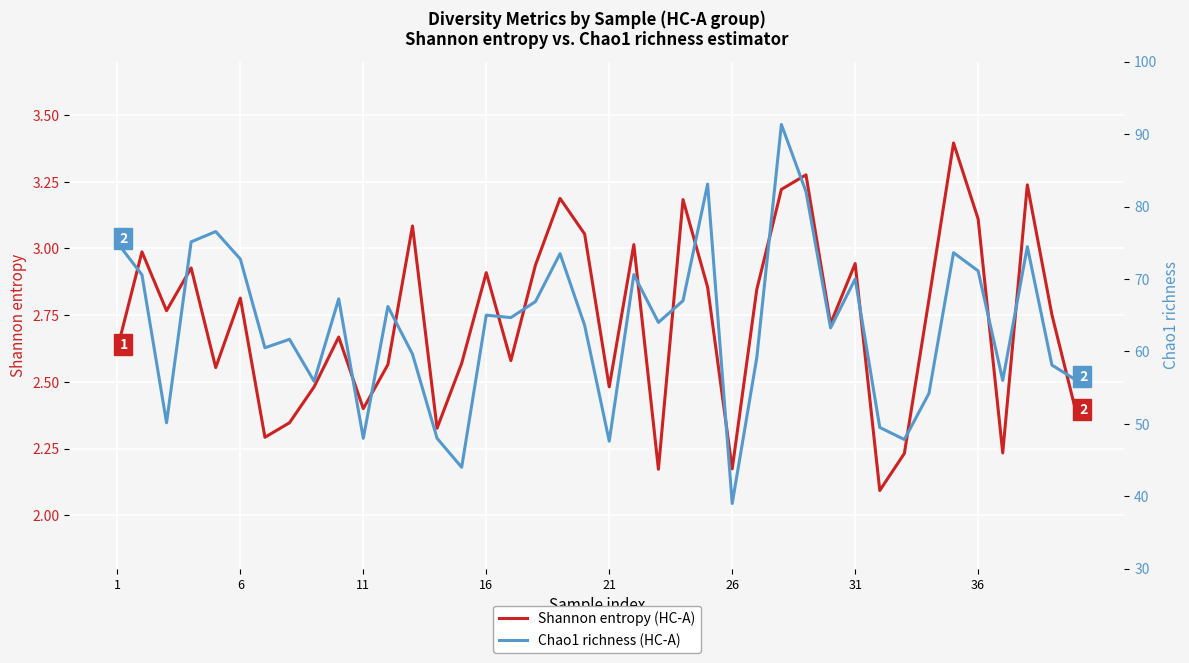

What is the minimum value for Shannon entropy (HC-A)?

2.1